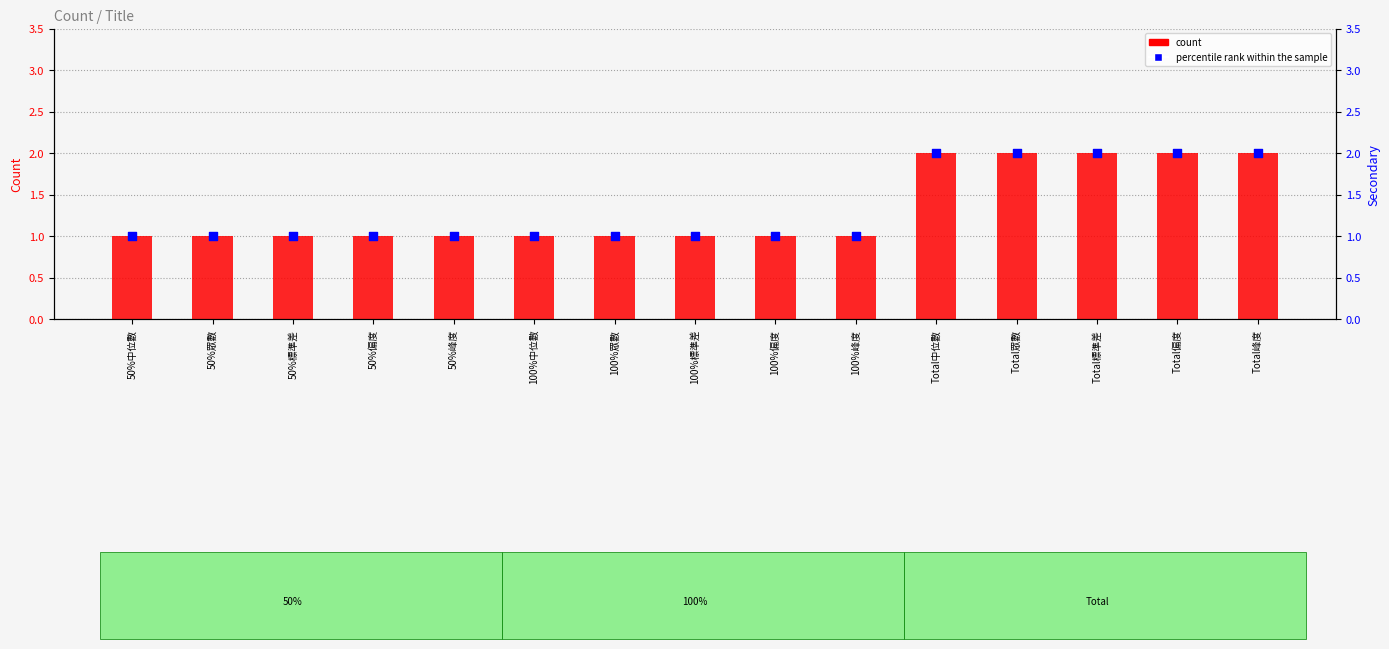

Which series has the largest total across all categories?

count